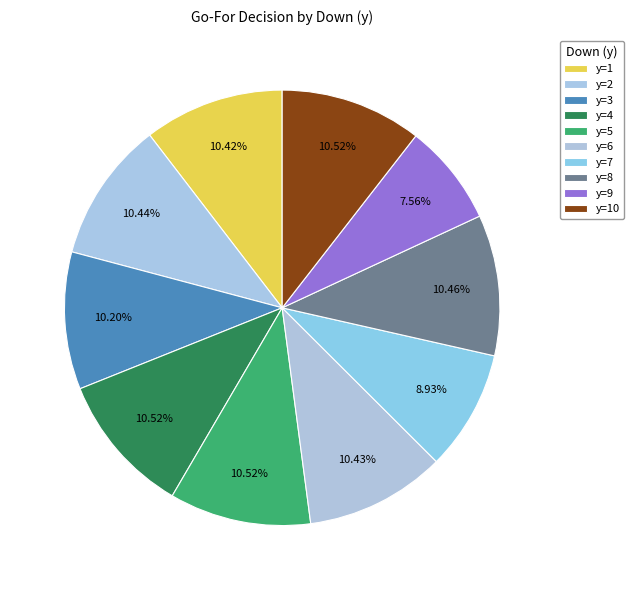

The y=8 slice represents 17% of the pie. True or false?

False